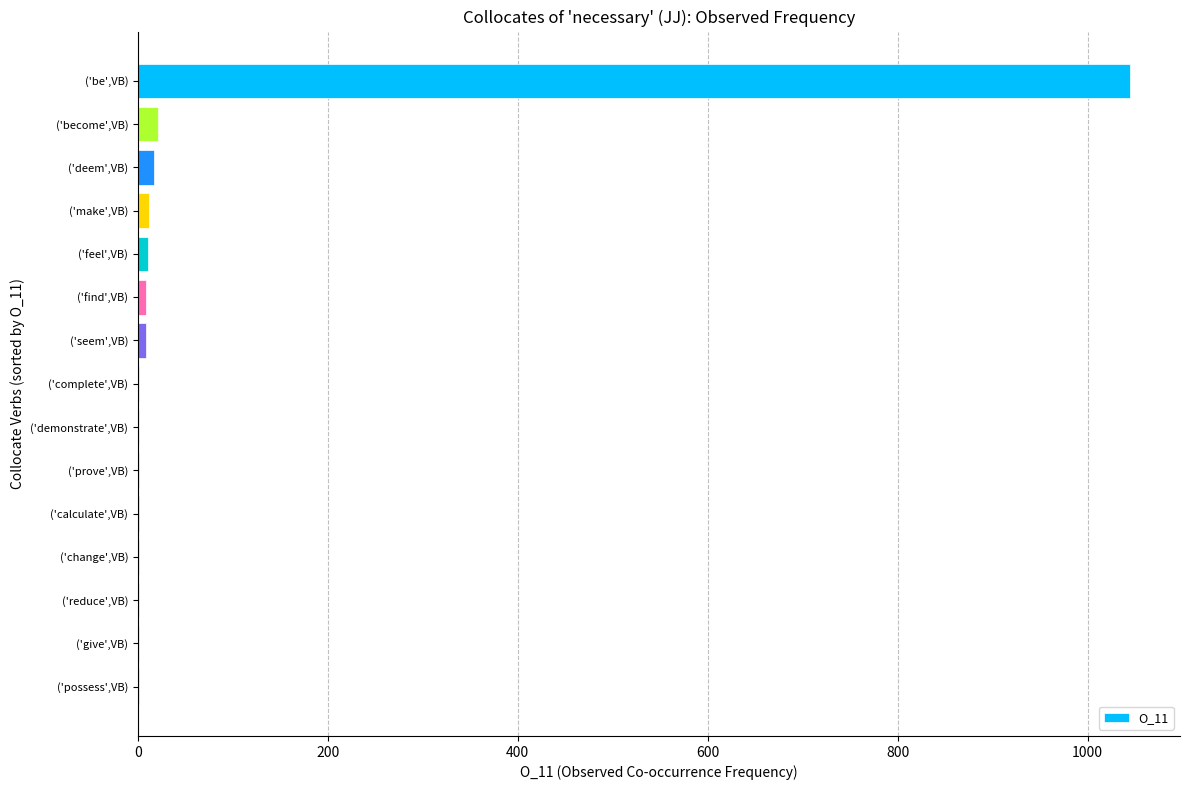

Does the chart contain stacked bars?

No